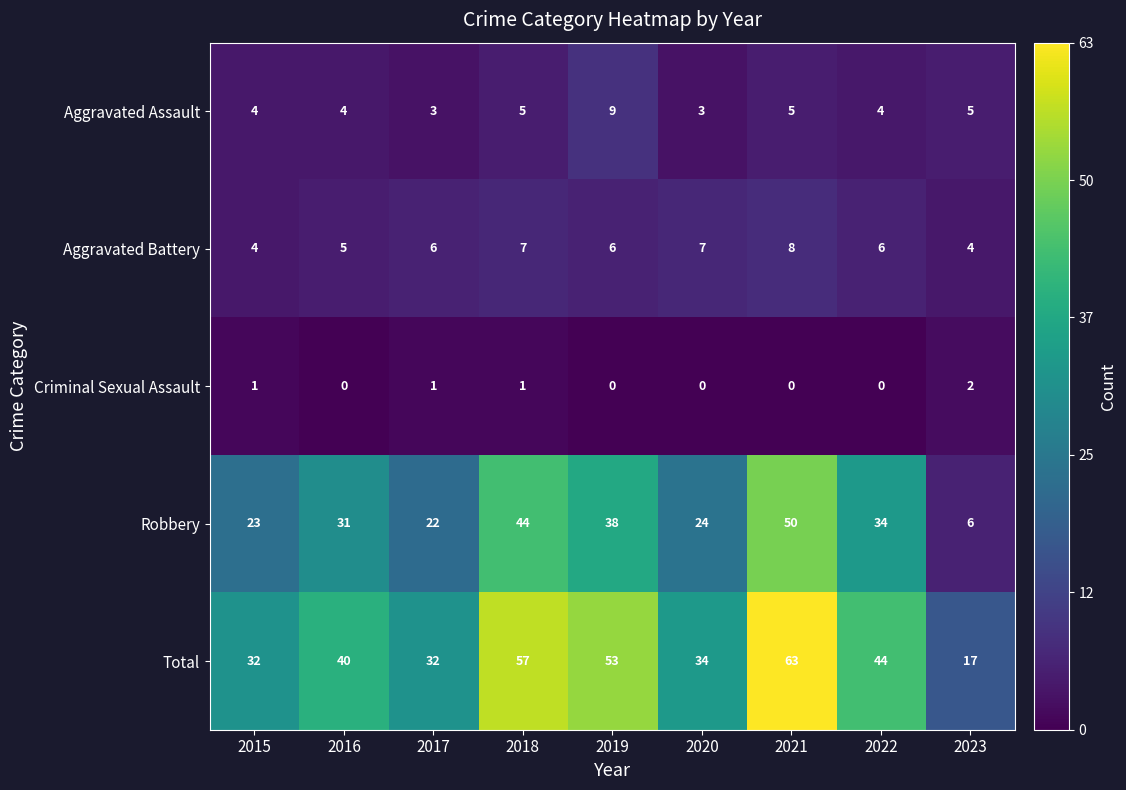

What value does the Aggravated Battery series have at 2023?

4